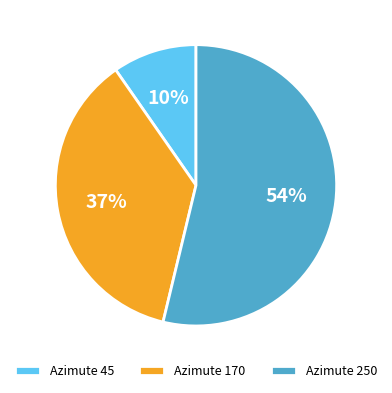

Do Azimute 170 and Azimute 45 together represent more than half of the pie?

No